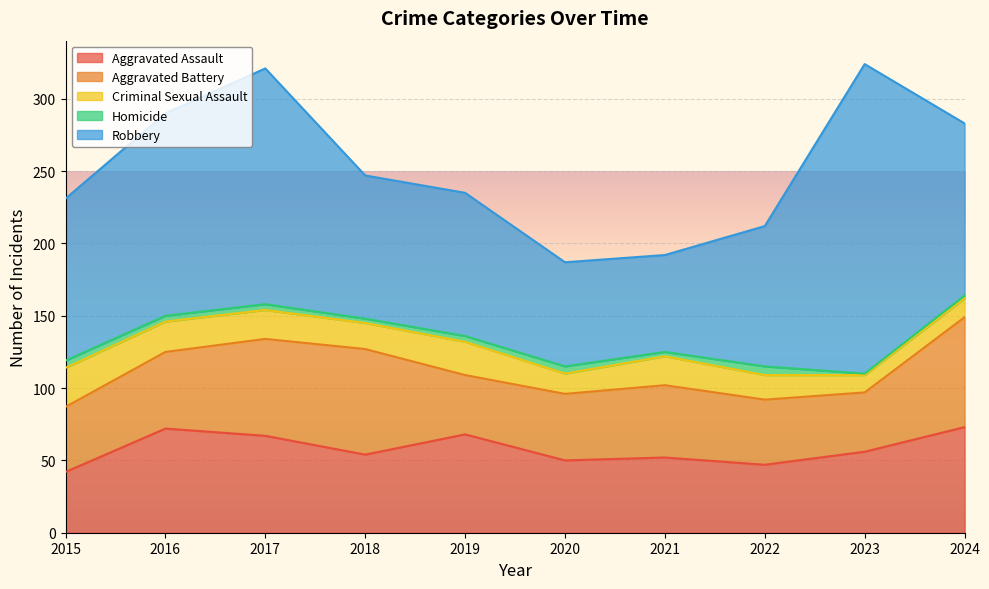

What is the value of the Homicide point at the 10th from the left?

2